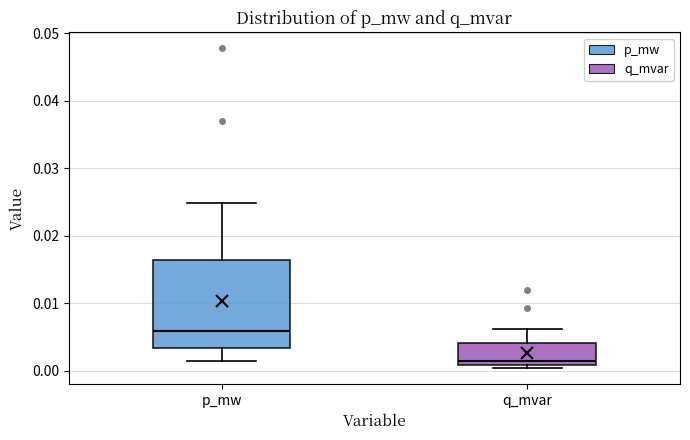

Which box's median line is the highest?

p_mw